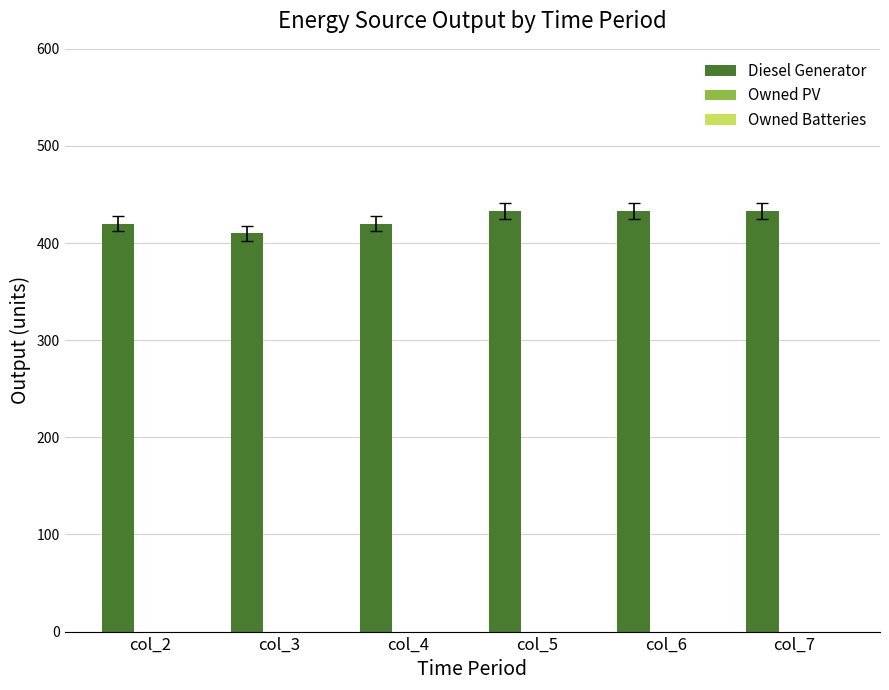

Approximately how many times larger is the value at col_4 compared to col_5?

1.0